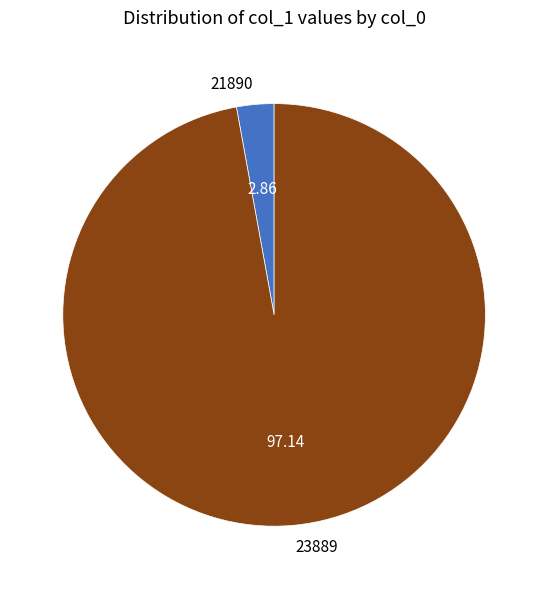

The 23889 slice represents 97% of the pie. True or false?

True